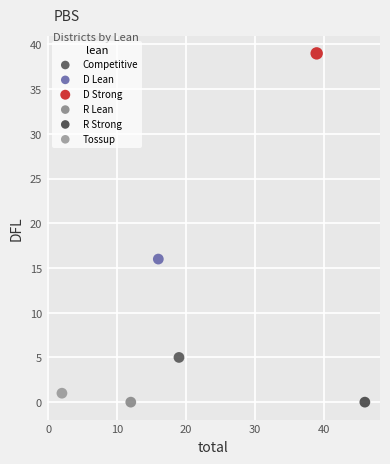

Which series reaches the maximum Y coordinate?

D Strong